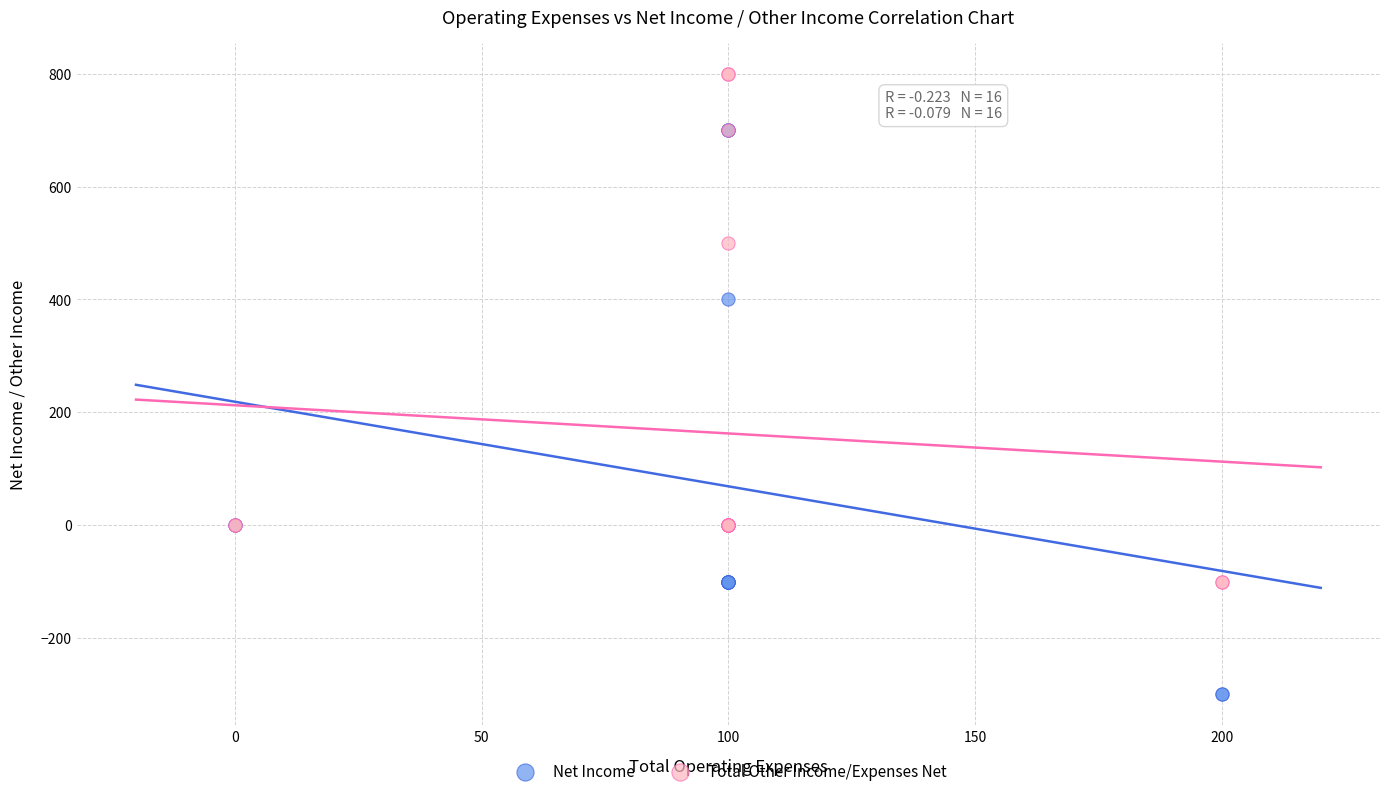

What are all the series names shown in the legend?

Net Income, Total Other Income/Expenses Net